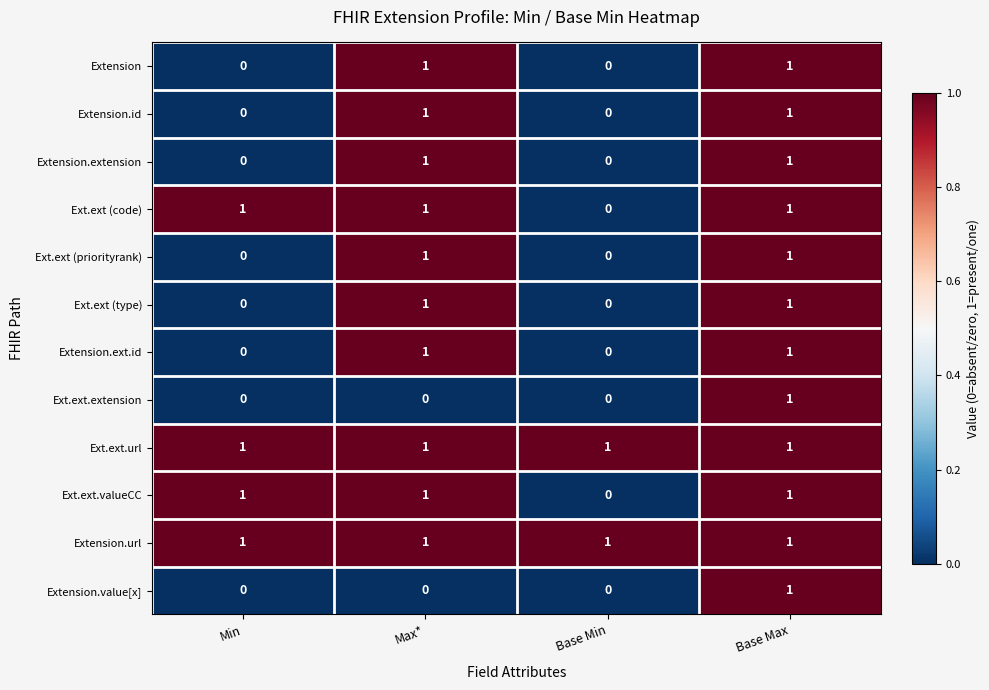

At how many categories does at least one series exceed 0?

4